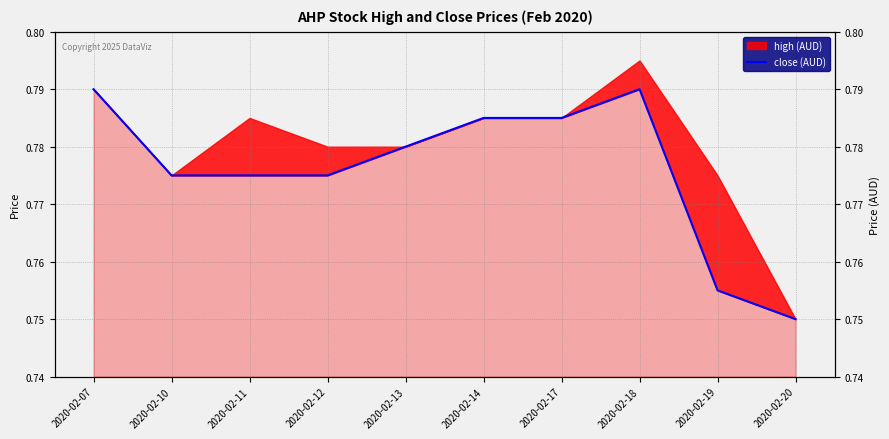

The chart shows a value of 1.1 at 2020-02-19. True or false?

False